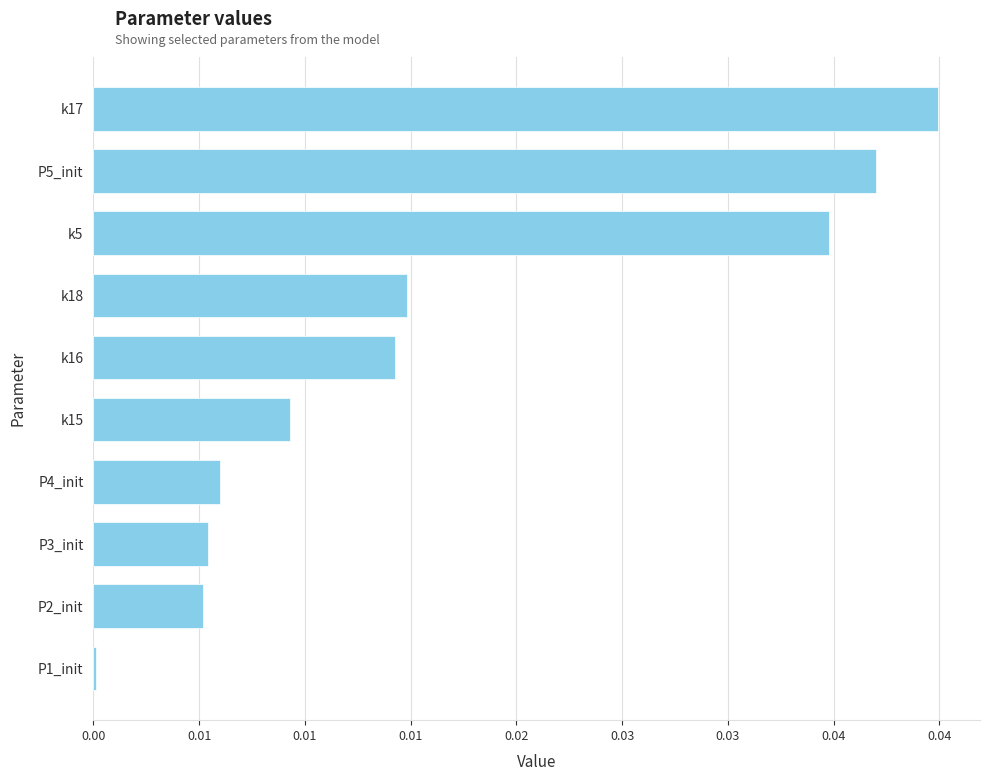

Are the bars horizontal?

Yes